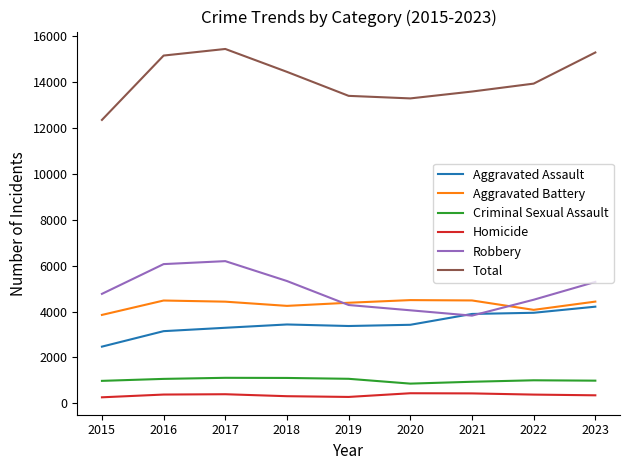

The value of Robbery at 2019 is 7194. True or false?

False